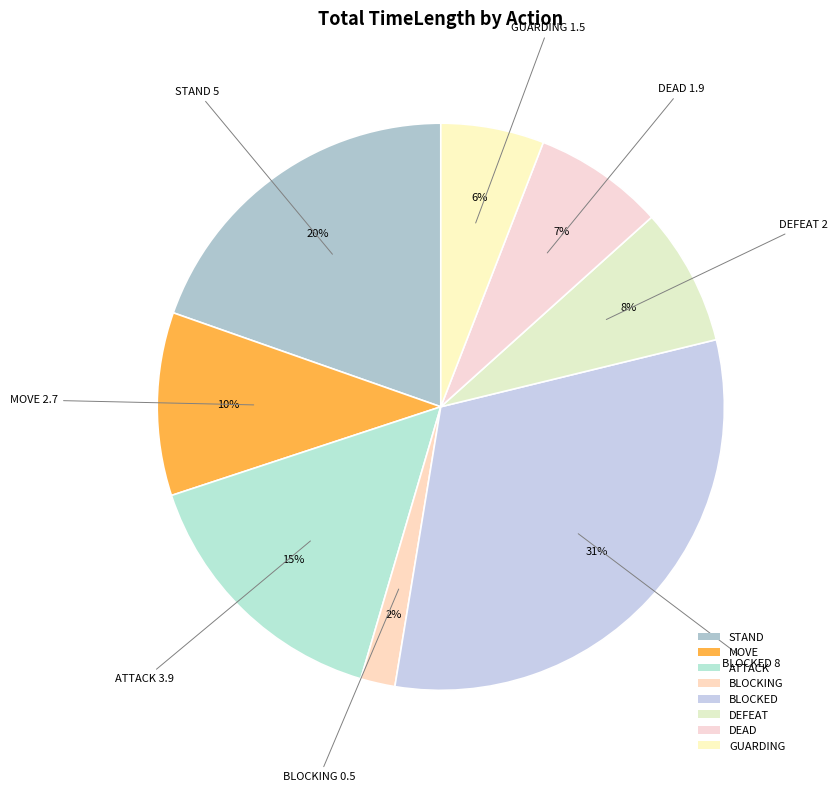

How many segments does this pie chart have?

8